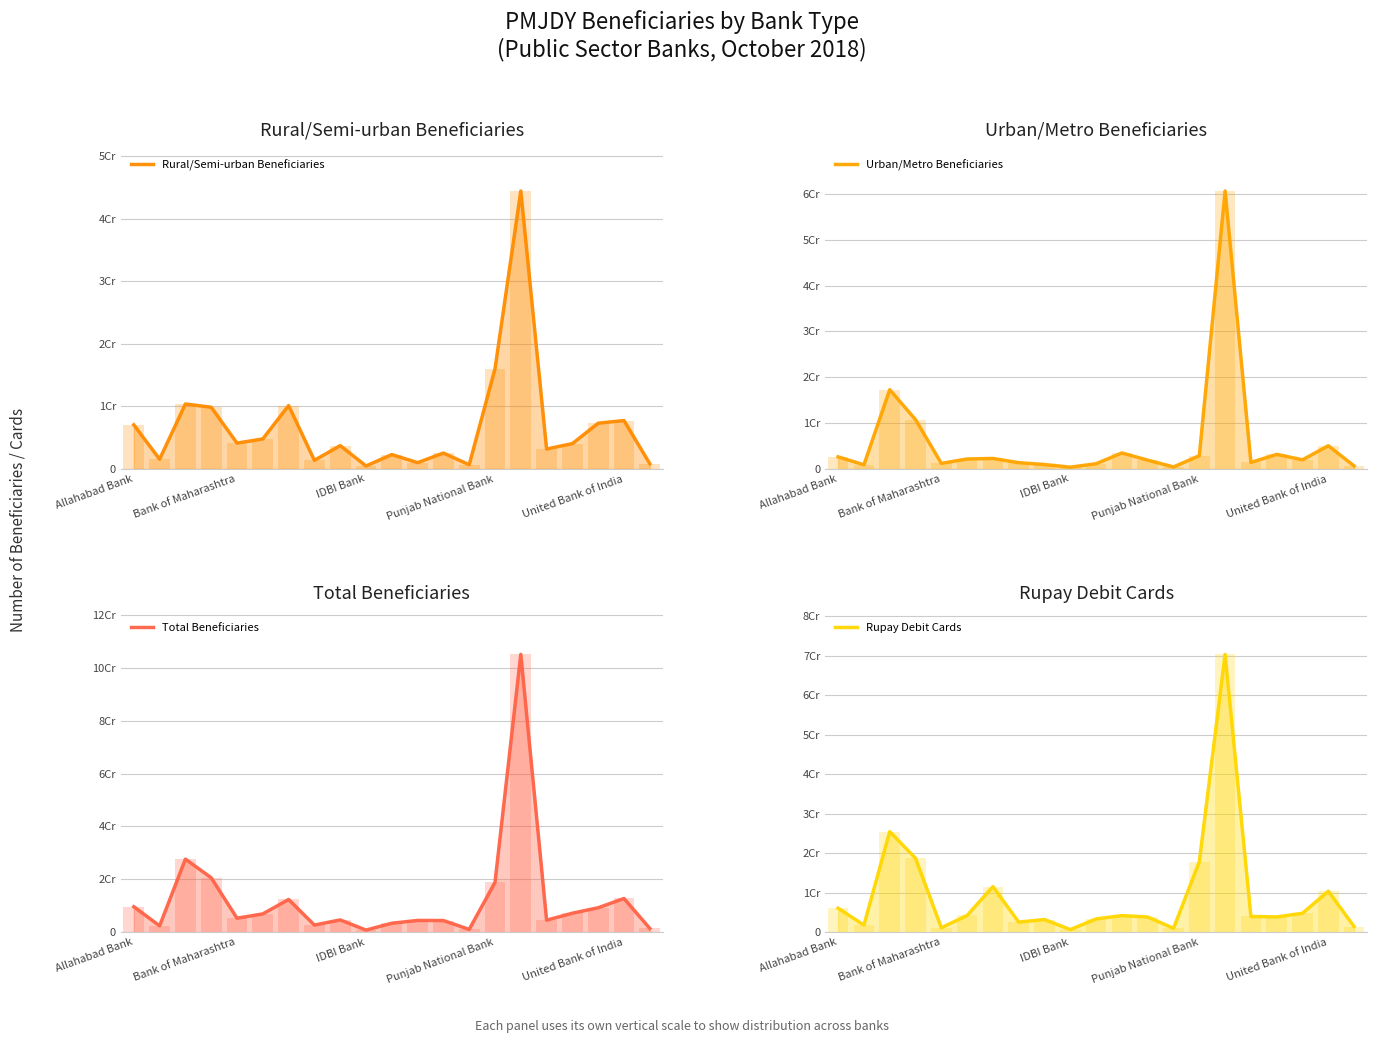

What is the sum of all Rural/Semi-urban Beneficiaries values?

143298274